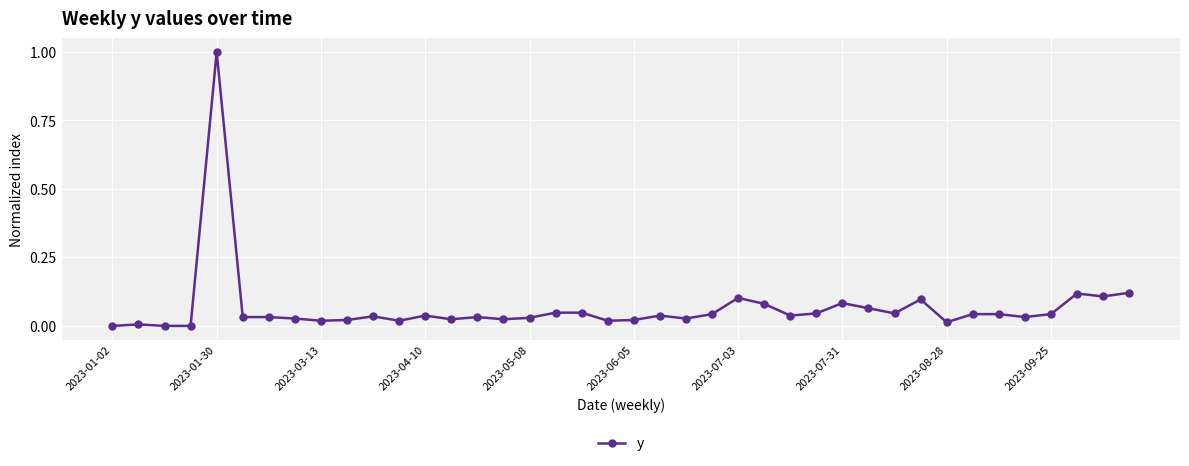

What is the greatest value displayed?

1.0